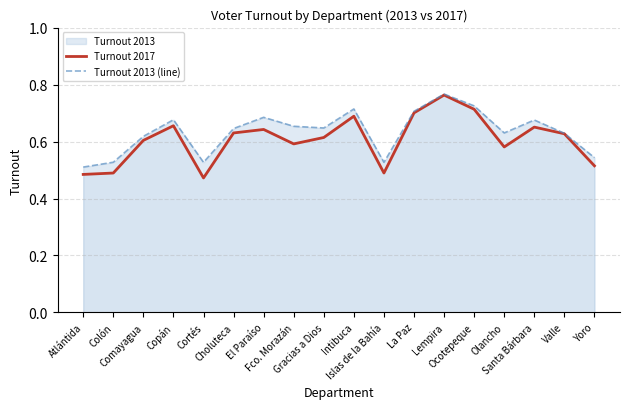

At which category does Turnout 2017 reach its first local peak?

Copán